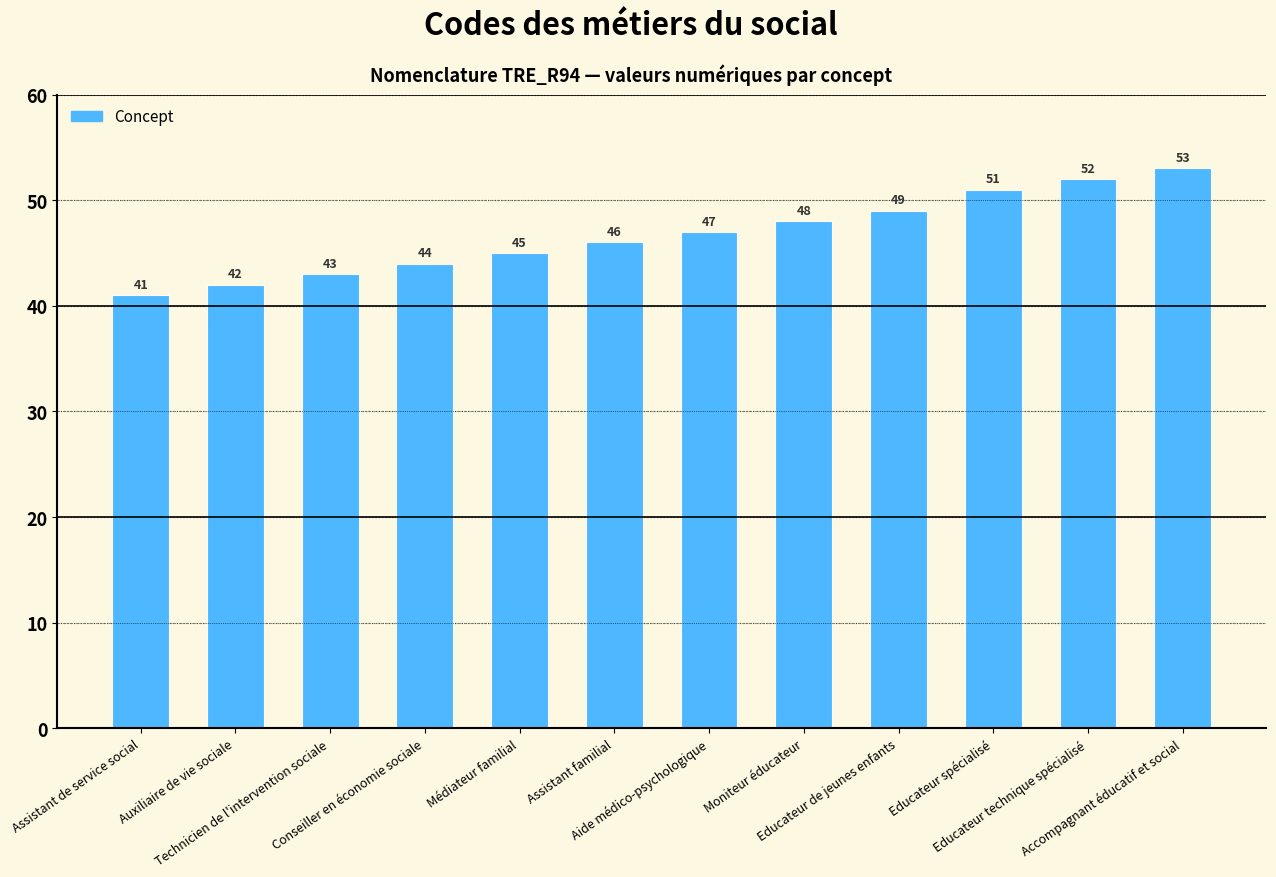

What is the label of the 7th bar from the right?

Assistant familial